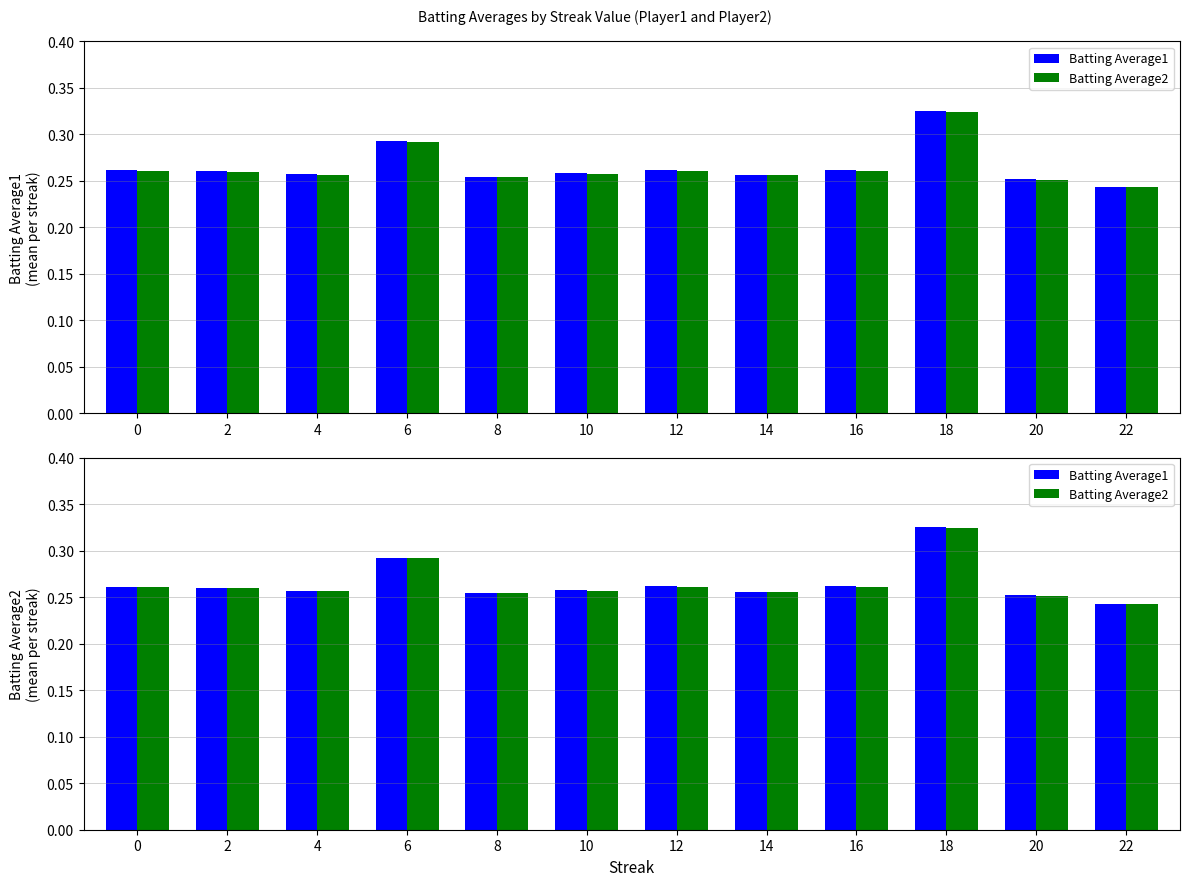

Is it true that Batting Average2 equals 0.4 at 22?

False